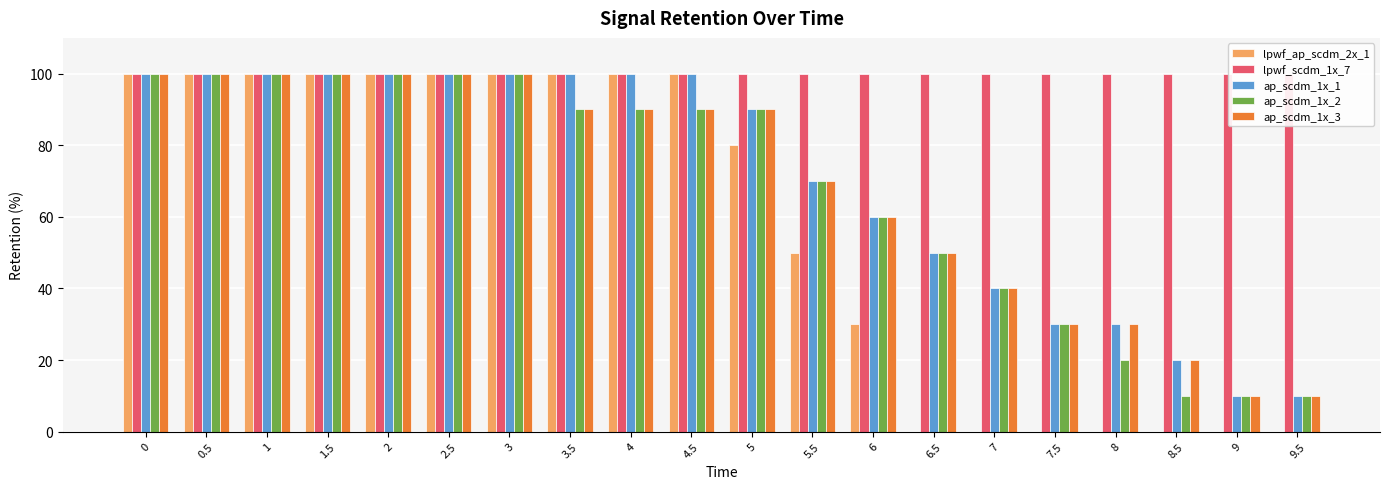

True or false: lpwf_ap_scdm_2x_1 has a value of 80 at 5.

True